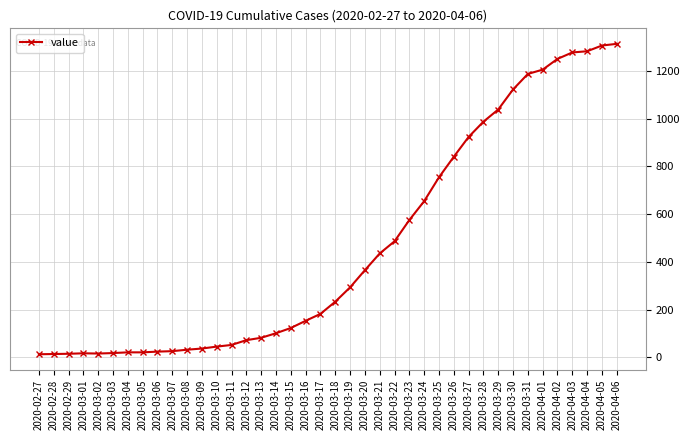

What is the greatest value displayed?

1313